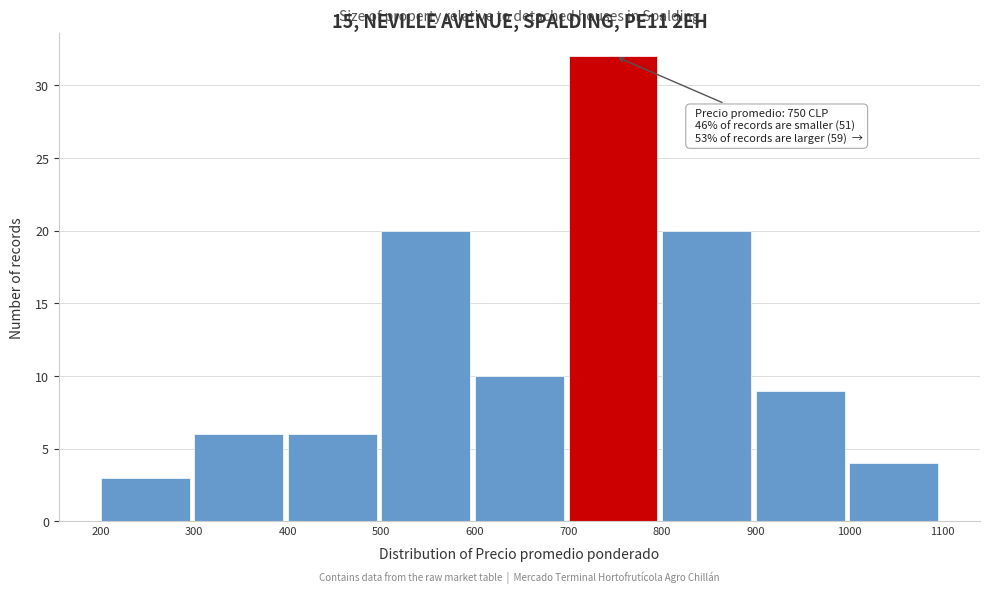

Over which range of the x-axis is the bar tallest?

700 to 800